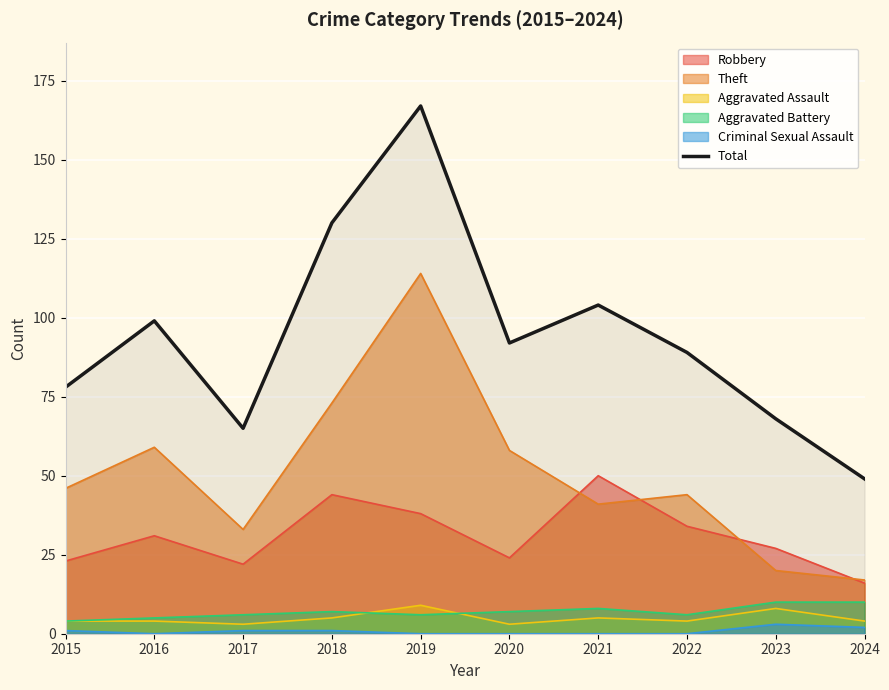

Reading right to left, what are all the values shown in this chart?

49	68	89	104	92	167	130	65	99	78